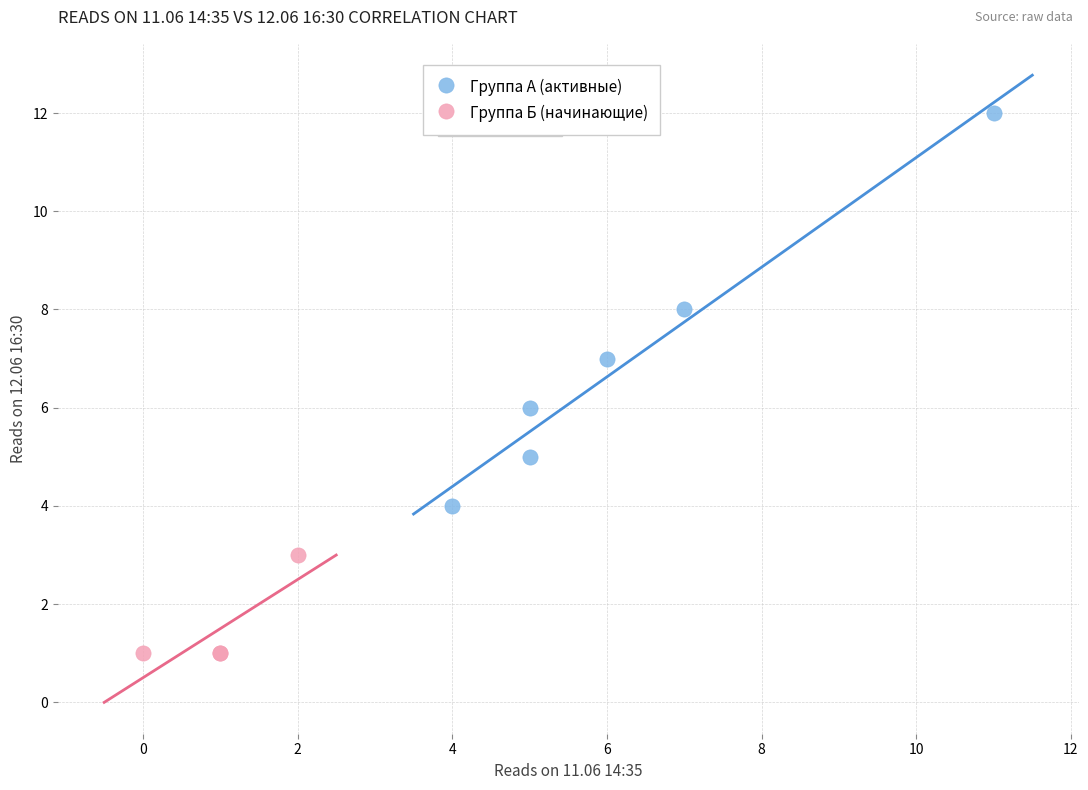

Which series has the largest Y range (max minus min)?

Группа А (активные)